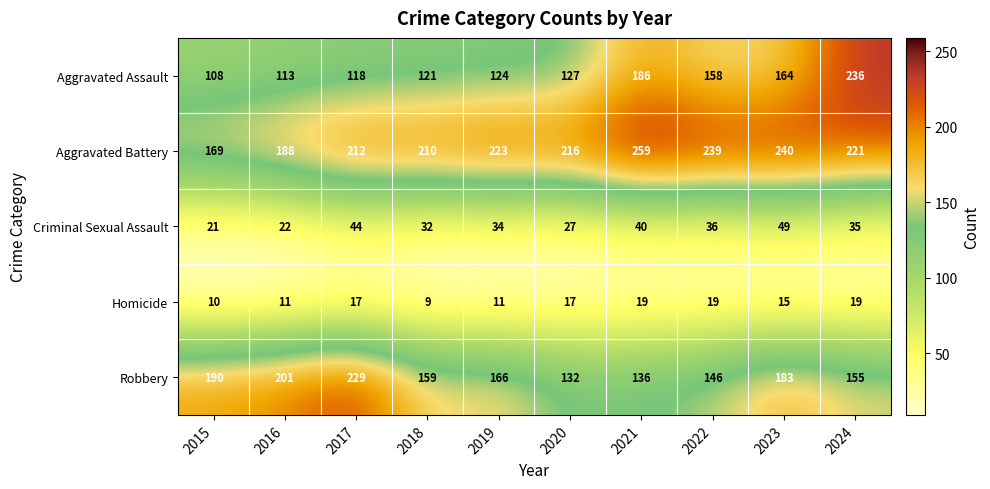

What is the difference between the highest and lowest values at 2020?

199